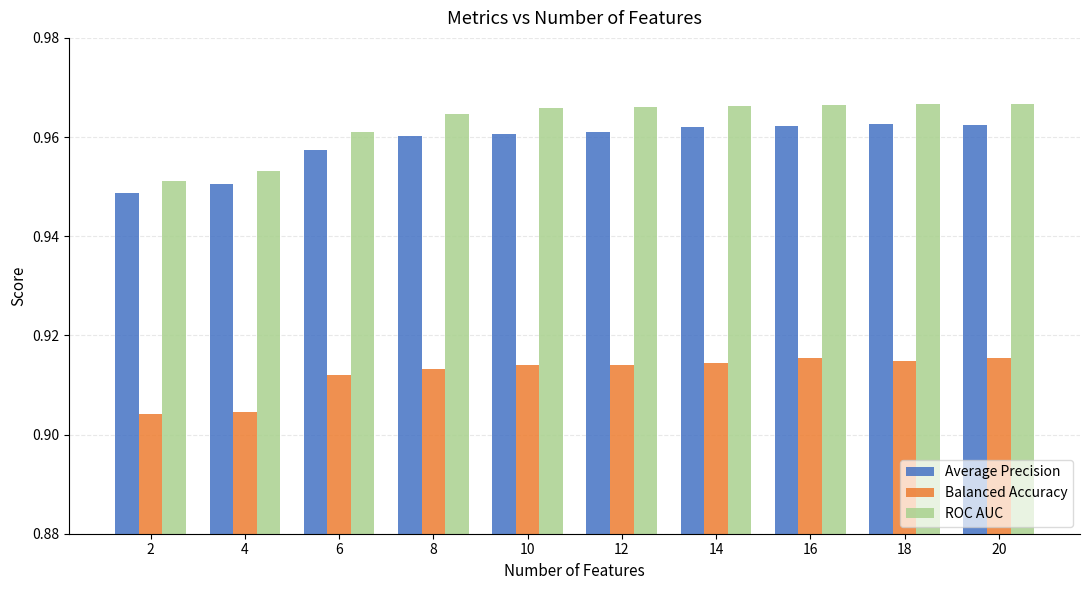

Which series changed the most between 2 and 6?

ROC AUC